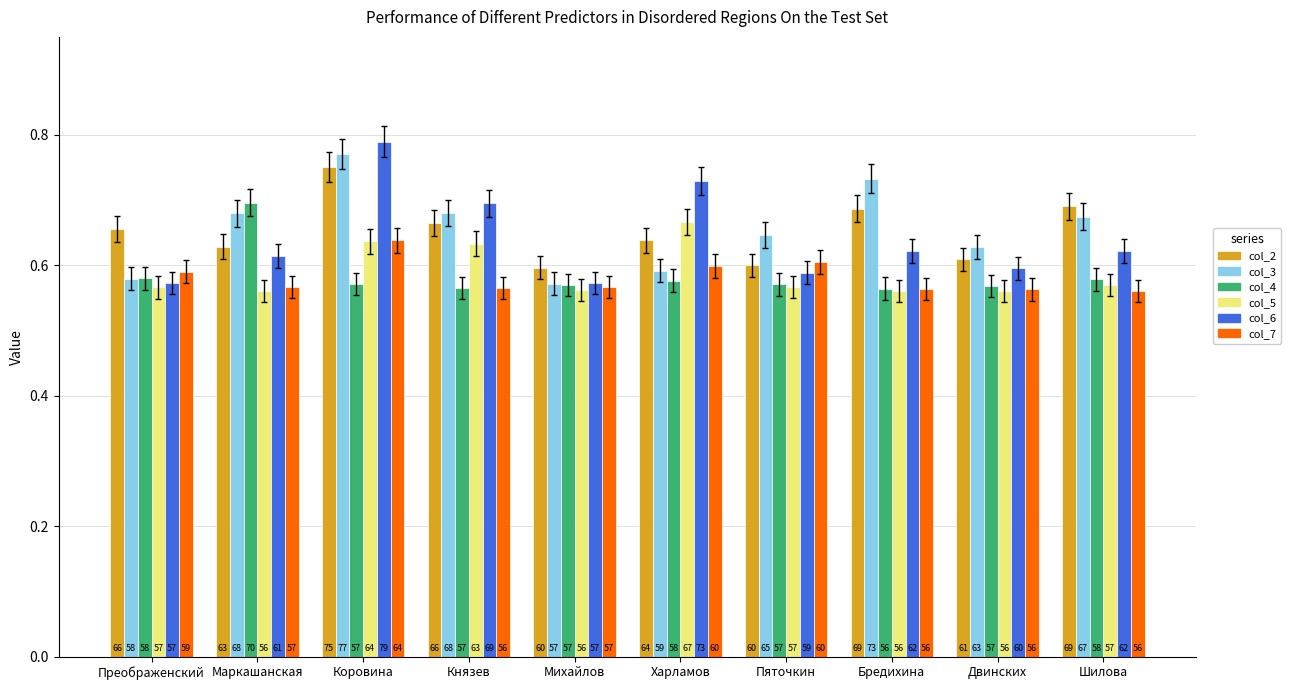

The value of col_3 at Двинских is 1.1. True or false?

False